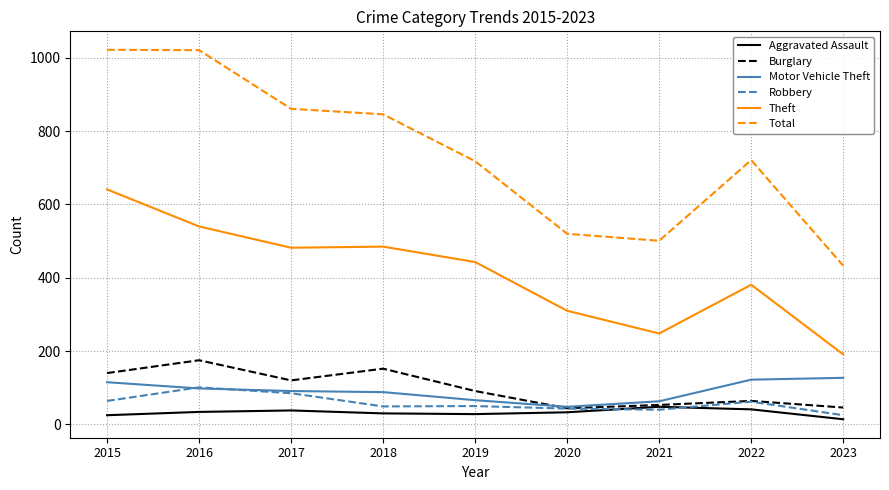

In Theft, how many points are lower than both neighbors (excluding endpoints)?

2